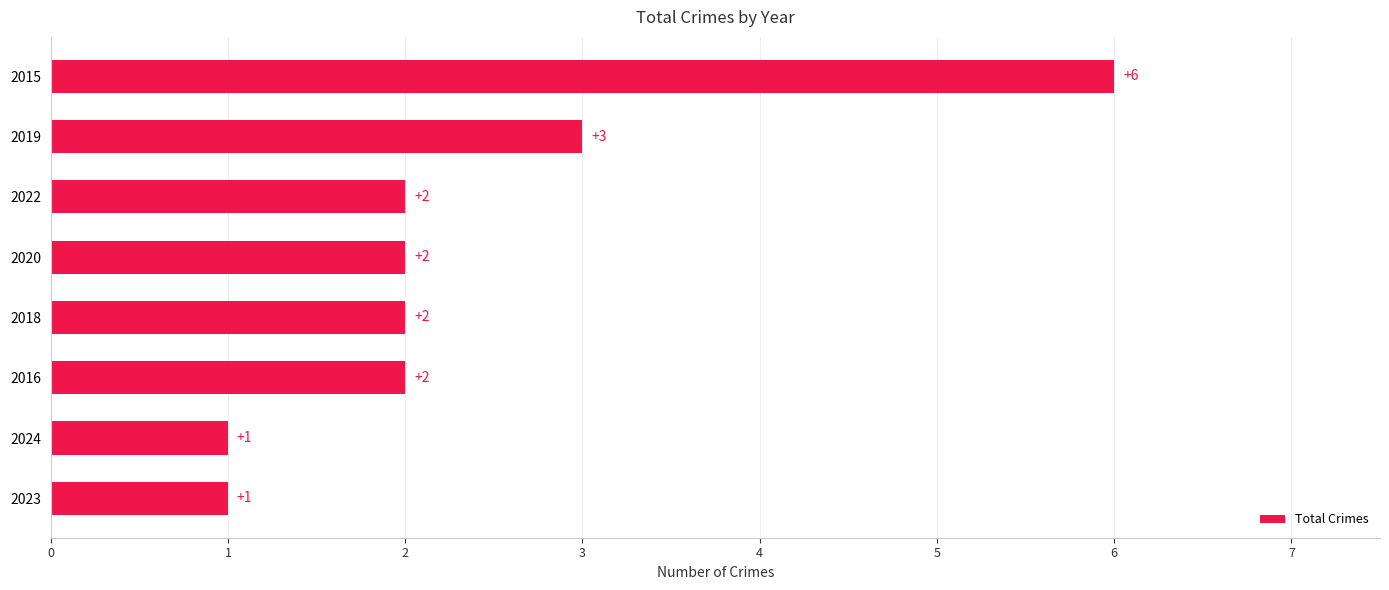

How many values are below 2?

2